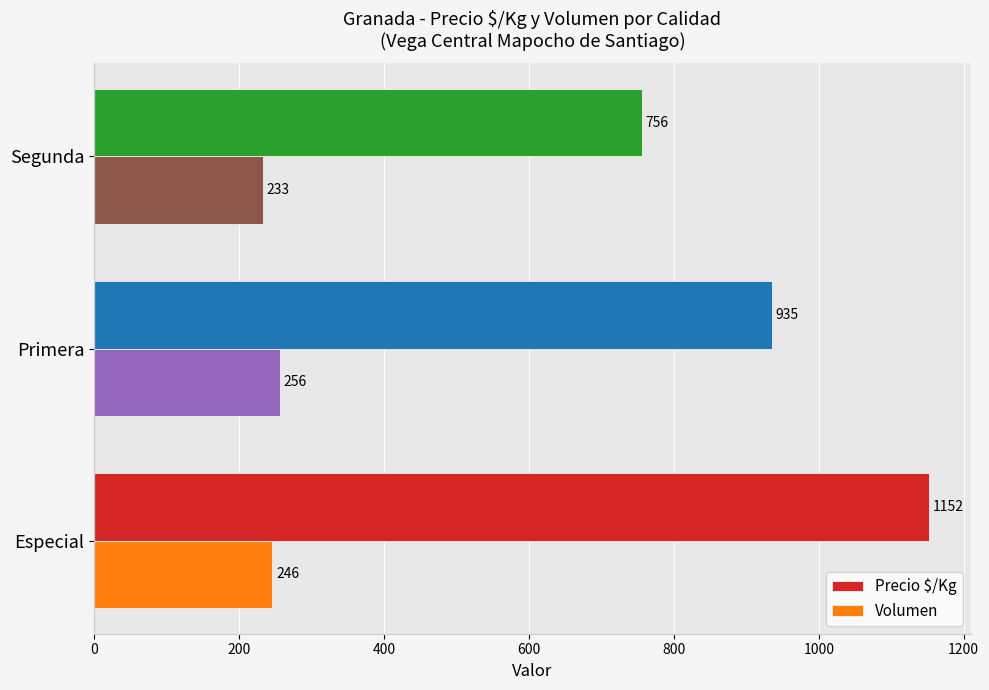

The Precio $/Kg series shows 756 at Segunda. True or false?

True